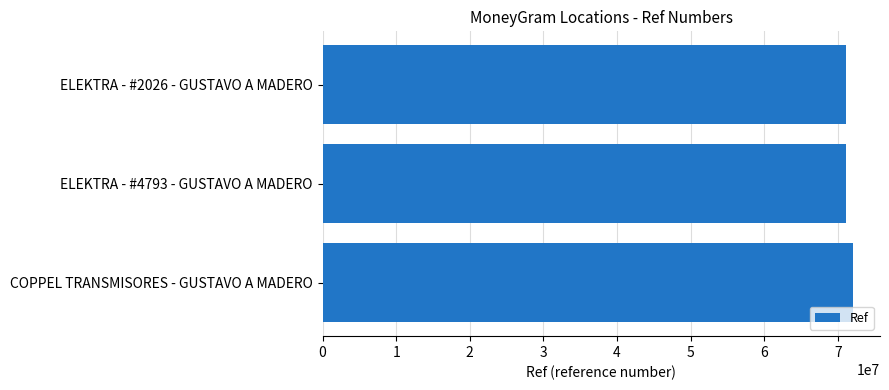

Count the number of categories in the chart.

3